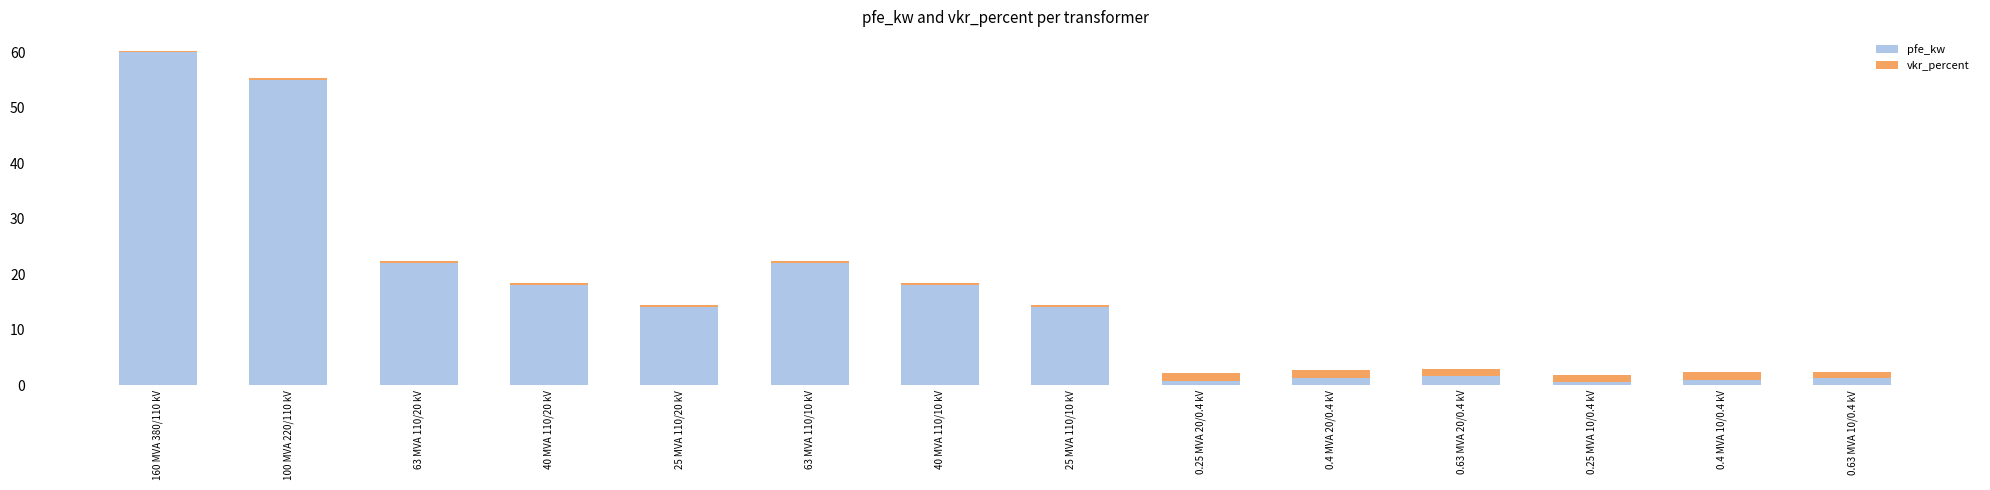

What is the maximum value for pfe_kw?

60.0